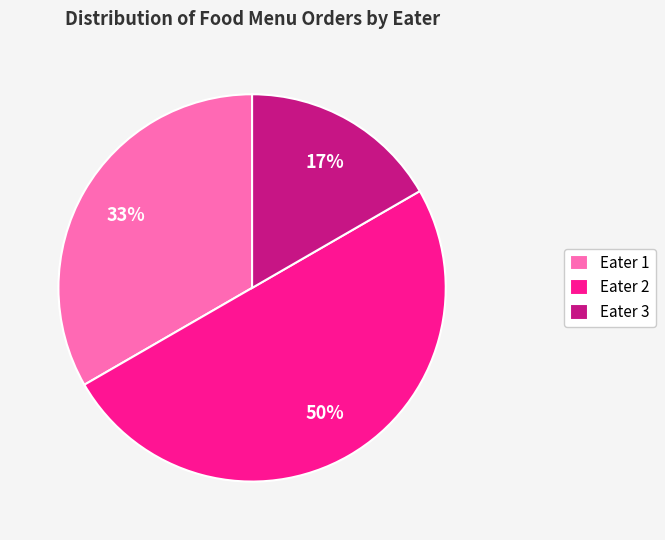

Which has a higher value, Eater 2 or Eater 1?

Eater 2